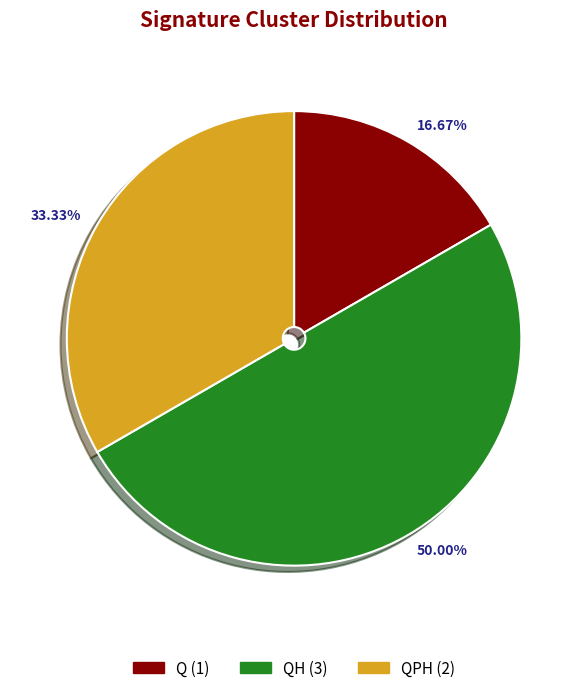

To the nearest percent, what is the difference between the largest and smallest slice percentages?

33%